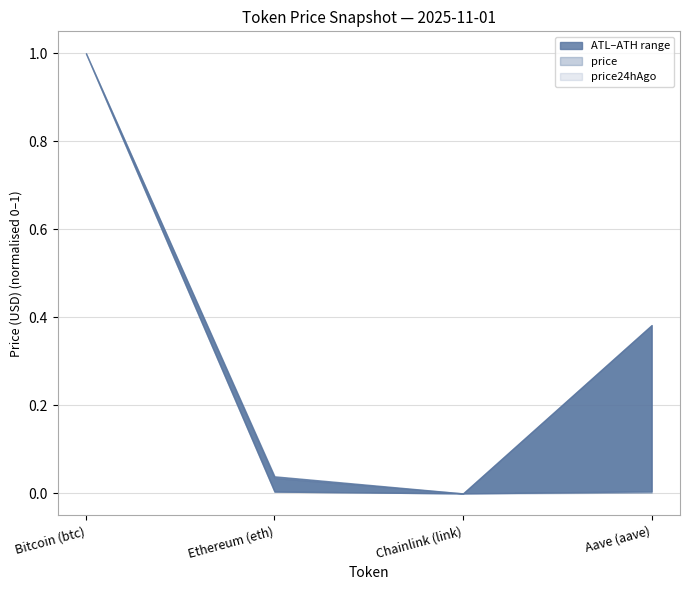

Does the chart have visible grid lines?

Yes